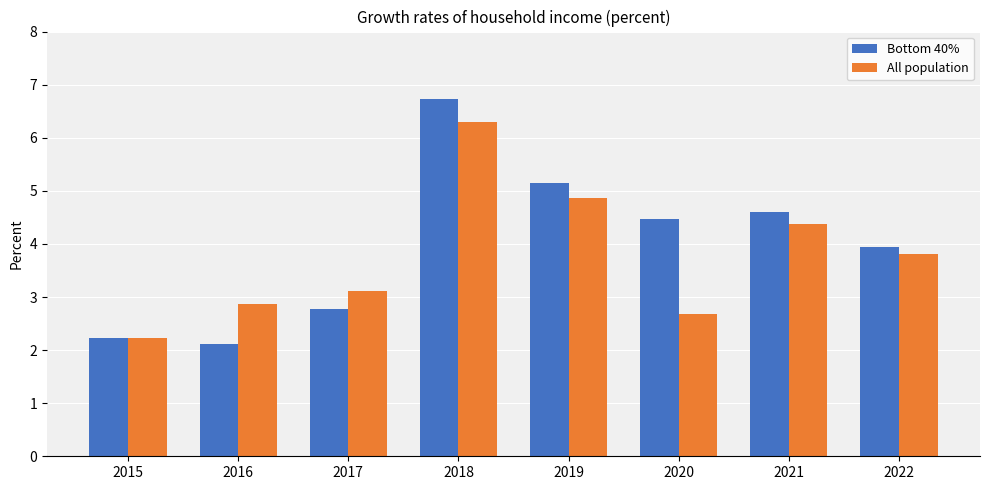

What is the difference between the second highest and minimum values in the All population series?

2.6